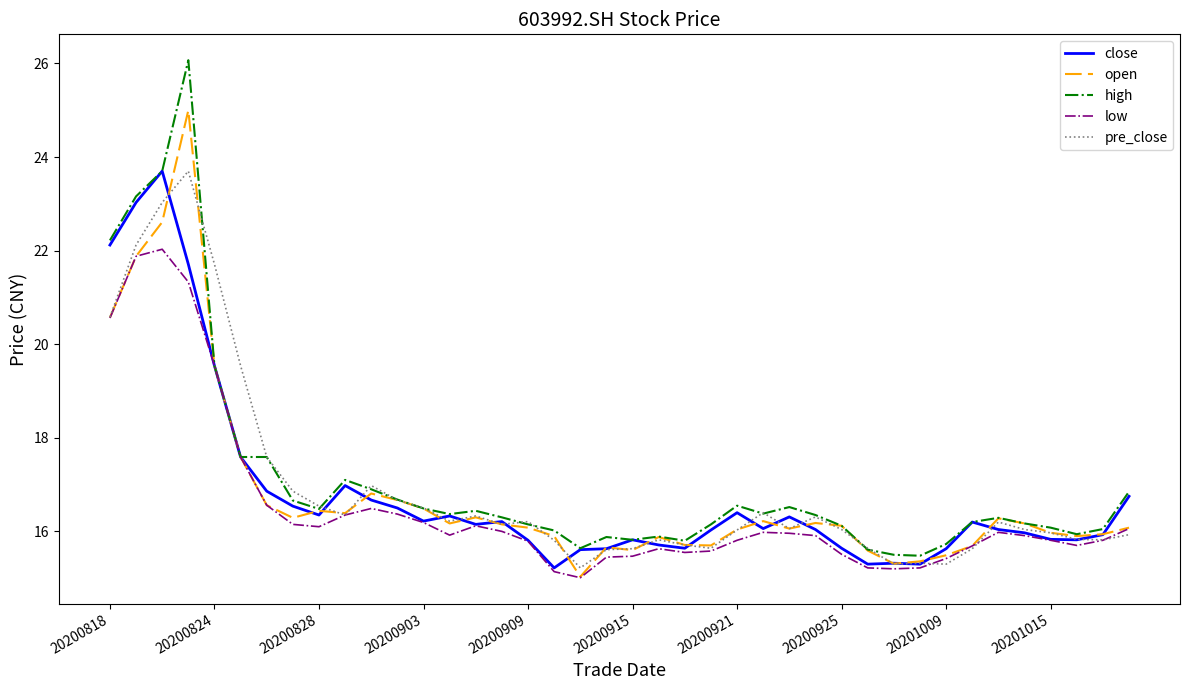

At how many categories does at least one series exceed 22?

4